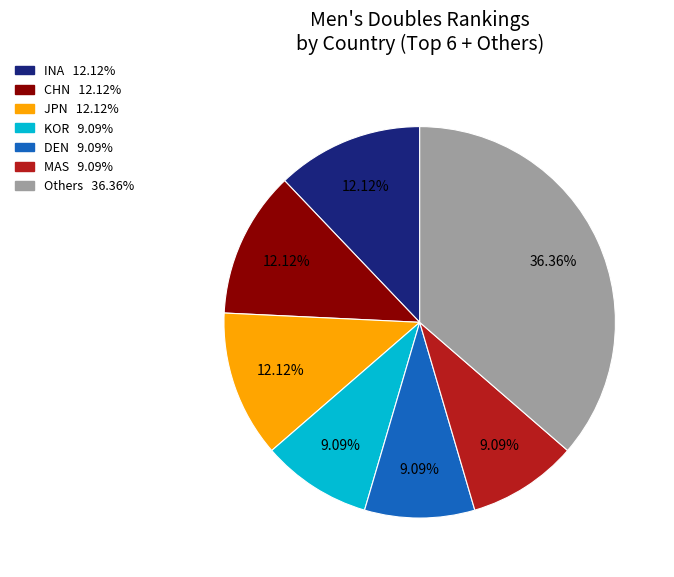

To the nearest percent, what is the average slice percentage?

14%